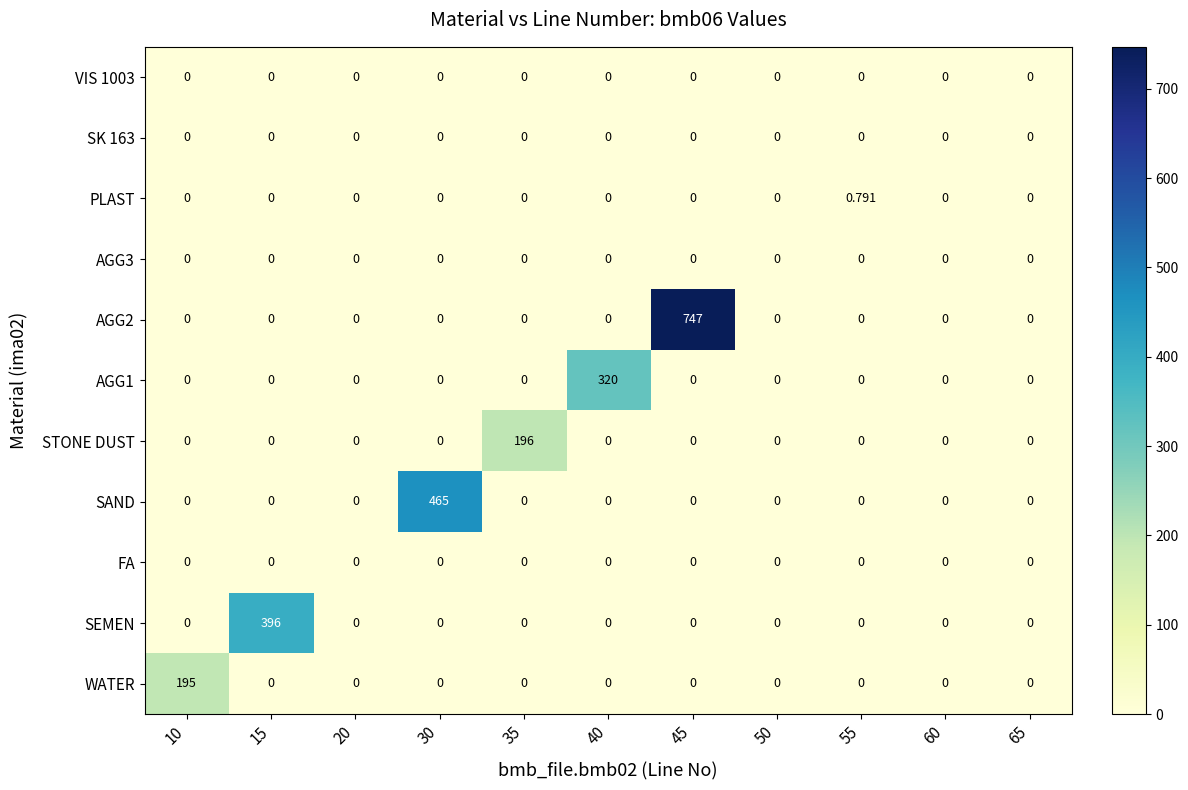

Reading left to right, transcribe all the data shown in this chart.

WATER: 10=195.0	15=0.0	20=0.0	30=0.0	35=0.0	40=0.0	45=0.0	50=0.0	55=0.0	60=0.0	65=0.0
SEMEN: 10=0.0	15=396.0	20=0.0	30=0.0	35=0.0	40=0.0	45=0.0	50=0.0	55=0.0	60=0.0	65=0.0
FA: 10=0.0	15=0.0	20=0.0	30=0.0	35=0.0	40=0.0	45=0.0	50=0.0	55=0.0	60=0.0	65=0.0
SAND: 10=0.0	15=0.0	20=0.0	30=465.0	35=0.0	40=0.0	45=0.0	50=0.0	55=0.0	60=0.0	65=0.0
STONE DUST: 10=0.0	15=0.0	20=0.0	30=0.0	35=196.0	40=0.0	45=0.0	50=0.0	55=0.0	60=0.0	65=0.0
AGG1: 10=0.0	15=0.0	20=0.0	30=0.0	35=0.0	40=320.0	45=0.0	50=0.0	55=0.0	60=0.0	65=0.0
AGG2: 10=0.0	15=0.0	20=0.0	30=0.0	35=0.0	40=0.0	45=747.0	50=0.0	55=0.0	60=0.0	65=0.0
AGG3: 10=0.0	15=0.0	20=0.0	30=0.0	35=0.0	40=0.0	45=0.0	50=0.0	55=0.0	60=0.0	65=0.0
PLAST: 10=0.0	15=0.0	20=0.0	30=0.0	35=0.0	40=0.0	45=0.0	50=0.0	55=0.8	60=0.0	65=0.0
SK 163: 10=0.0	15=0.0	20=0.0	30=0.0	35=0.0	40=0.0	45=0.0	50=0.0	55=0.0	60=0.0	65=0.0
VIS 1003: 10=0.0	15=0.0	20=0.0	30=0.0	35=0.0	40=0.0	45=0.0	50=0.0	55=0.0	60=0.0	65=0.0